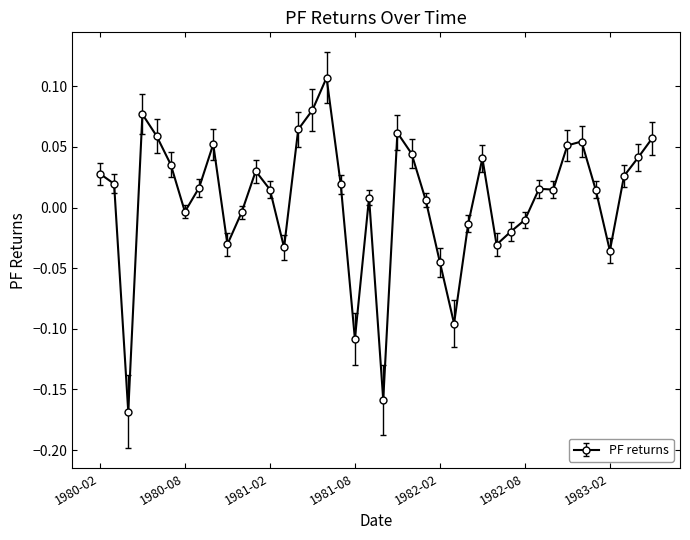

What is the difference between the maximum and minimum values?

0.3